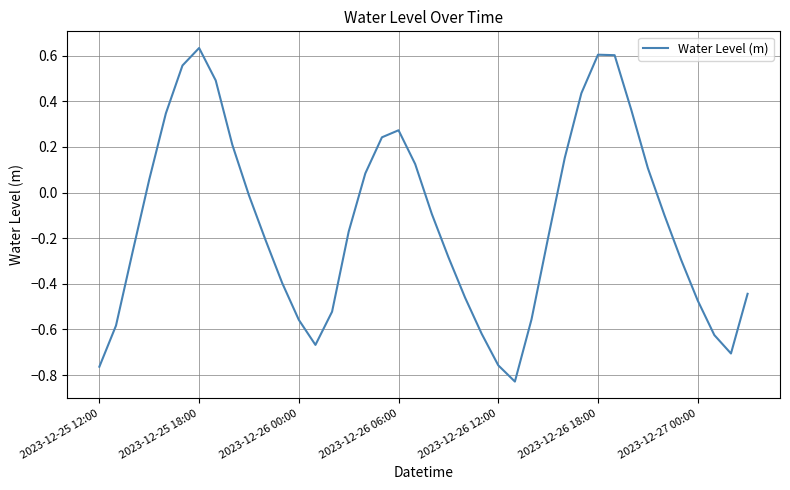

True or false: there are more than 0 points higher than both neighbors.

True